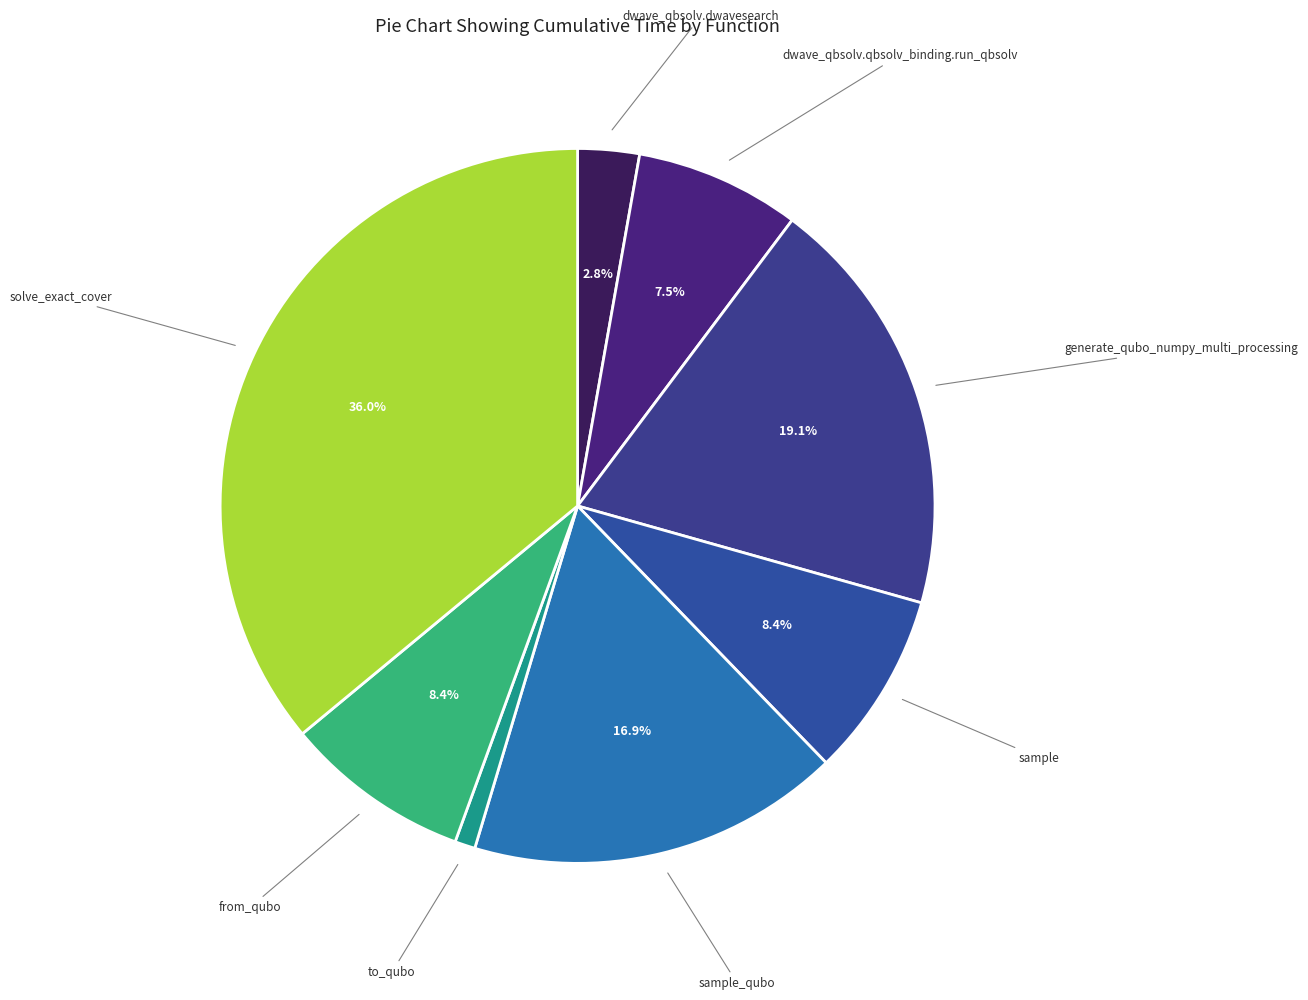

How many slices are in this pie chart?

8